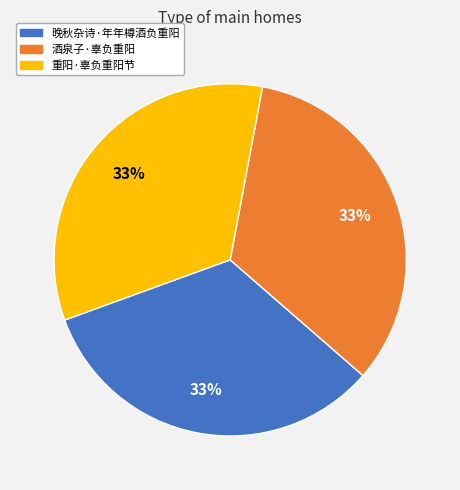

Is the sum of 晚秋杂诗·年年樽酒负重阳 and 重阳·辜负重阳节 greater than half?

Yes